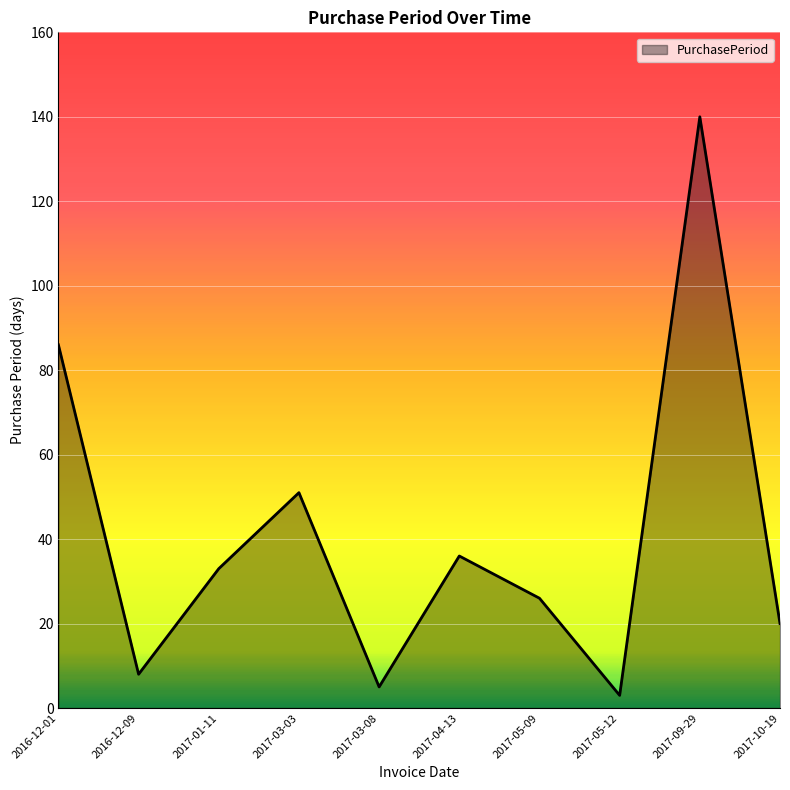

What is the sum of all values?

408